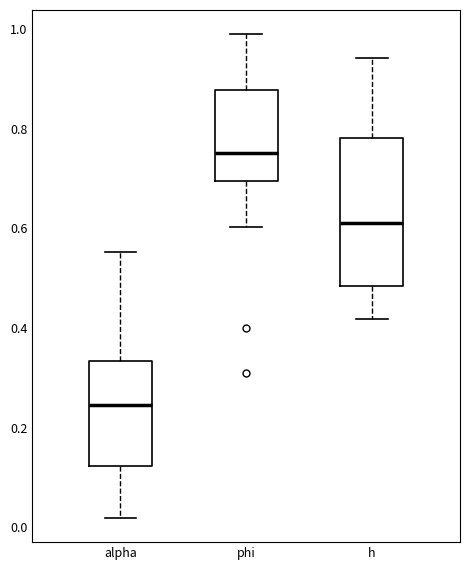

Which box's median line is the lowest?

alpha